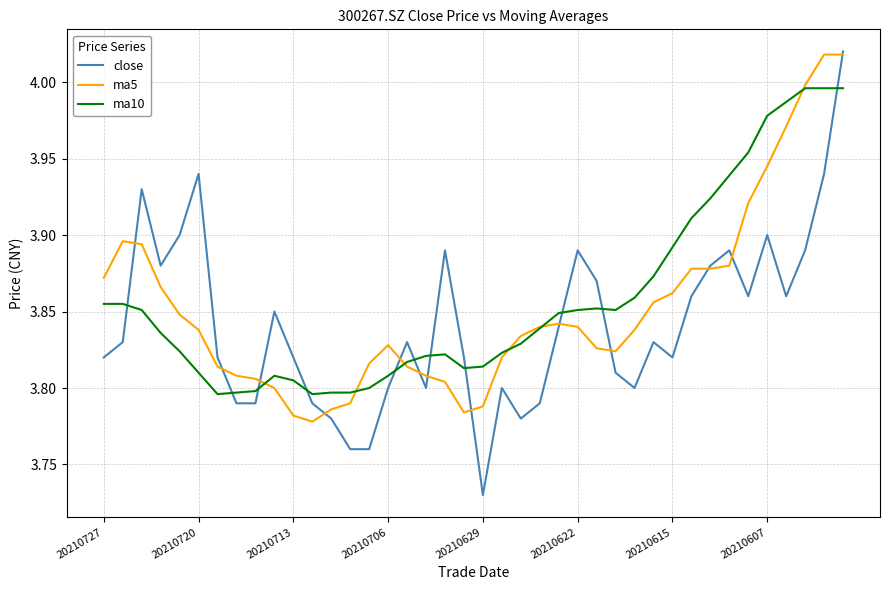

Which series has the widest spread of values?

close